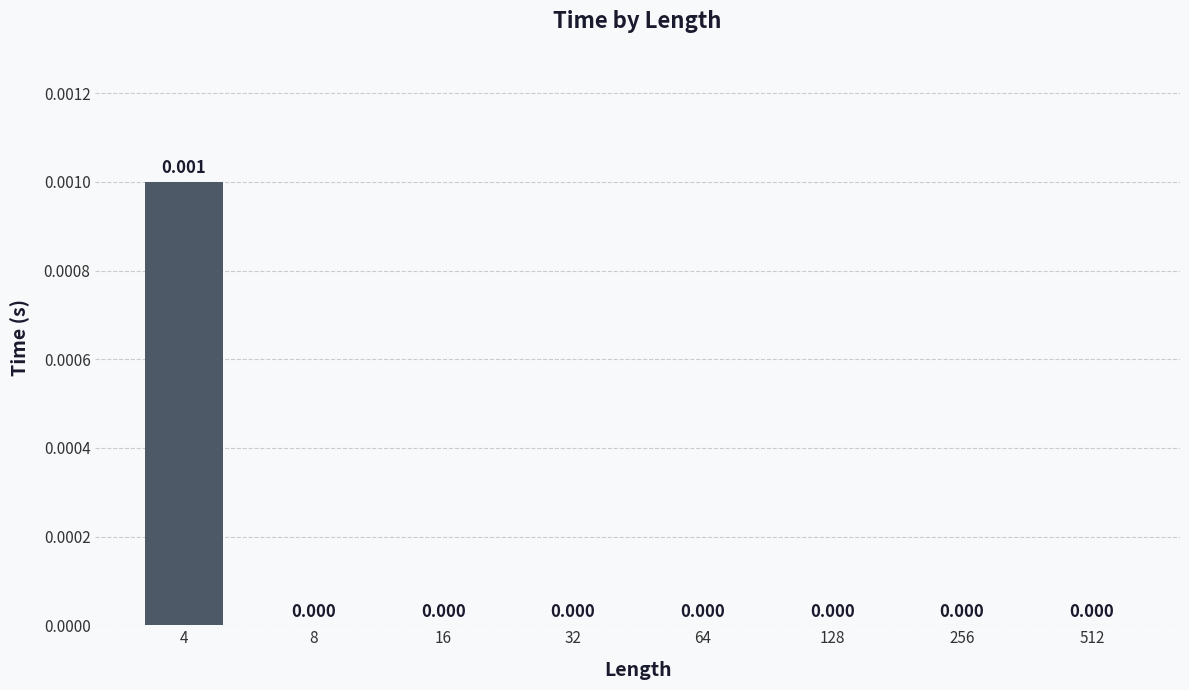

Rank the categories by value from lowest to highest.

8, 16, 32, 64, 128, 256, 512, 4